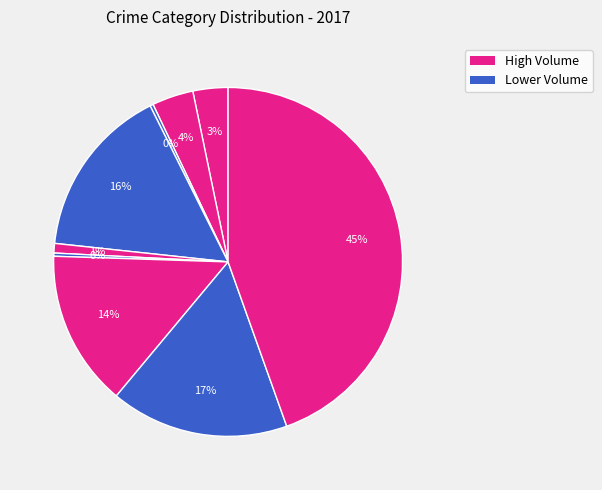

How many segments does this pie chart have?

9